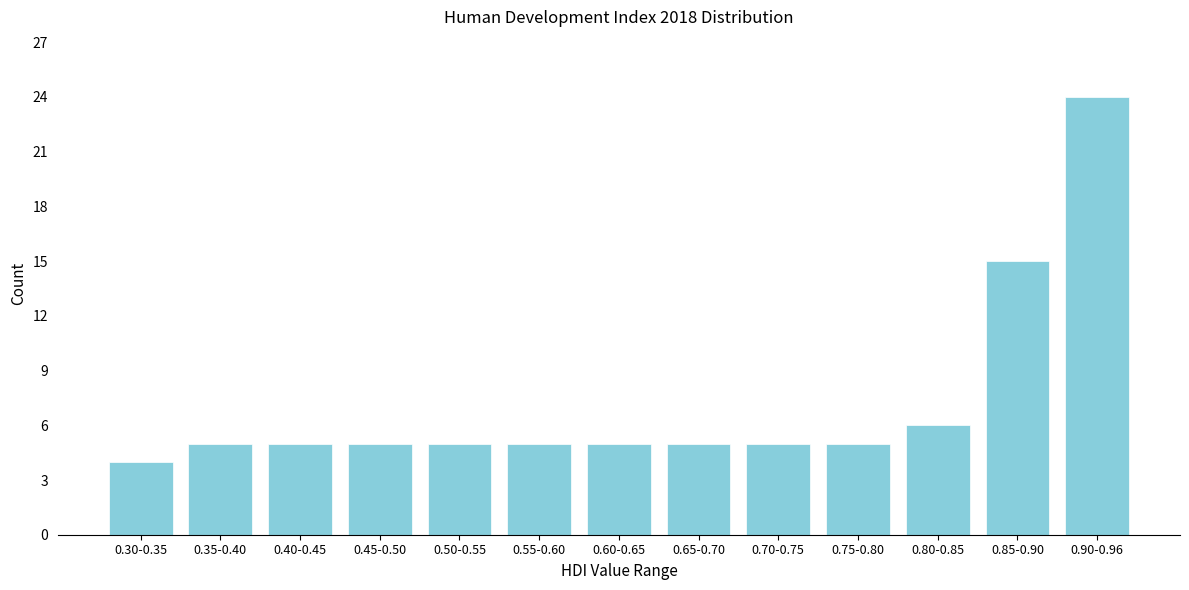

Reading right to left, list all the values displayed in this chart.

0.90-0.96=24	0.85-0.90=15	0.80-0.85=6	0.75-0.80=5	0.70-0.75=5	0.65-0.70=5	0.60-0.65=5	0.55-0.60=5	0.50-0.55=5	0.45-0.50=5	0.40-0.45=5	0.35-0.40=5	0.30-0.35=4